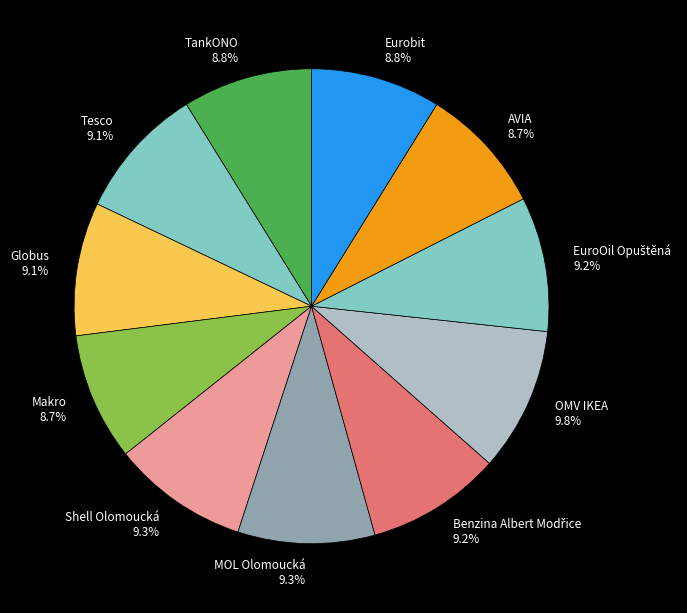

How much of the chart is everything except Tesco 9.1%?

90.9%